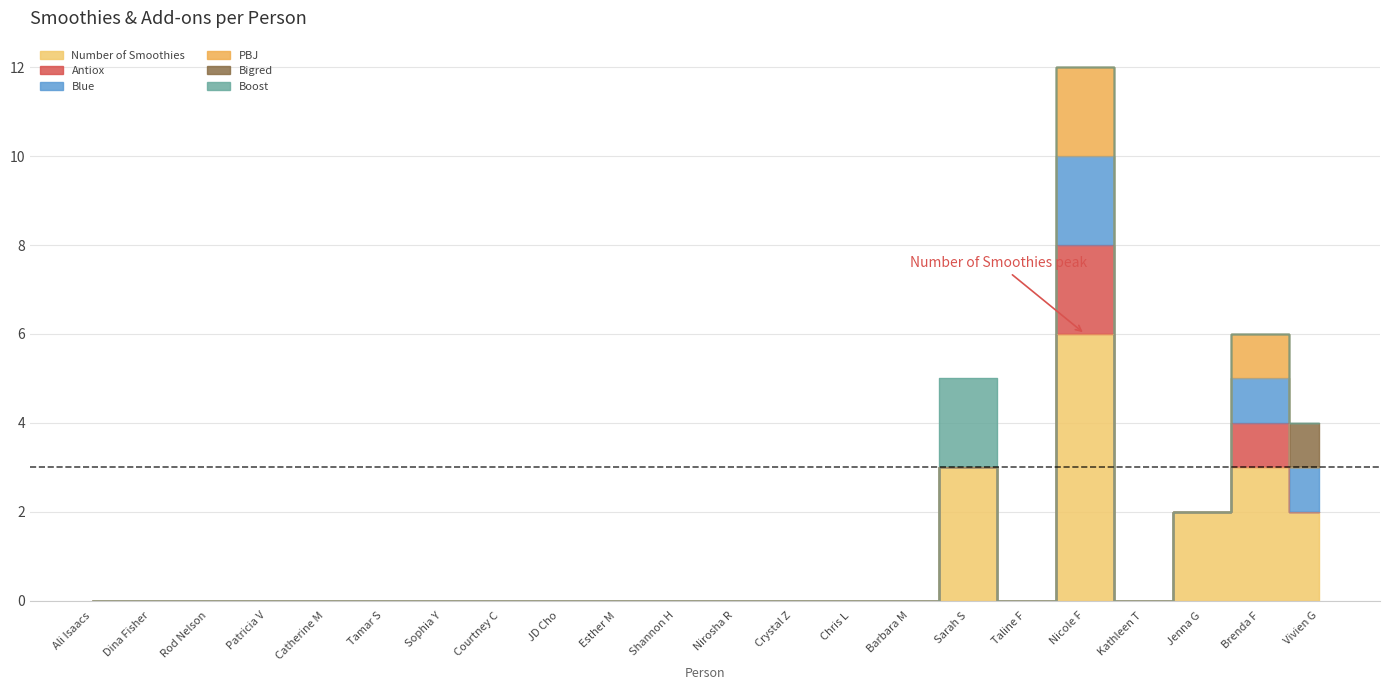

Reading right to left, list all the values displayed in this chart.

Number of Smoothies: 2	3	2	0	6	0	3	0	0	0	0	0	0	0	0	0	0	0	0	0	0	0
Antiox: 0	1	0	0	2	0	0	0	0	0	0	0	0	0	0	0	0	0	0	0	0	0
Blue: 1	1	0	0	2	0	0	0	0	0	0	0	0	0	0	0	0	0	0	0	0	0
PBJ: 0	1	0	0	2	0	0	0	0	0	0	0	0	0	0	0	0	0	0	0	0	0
Bigred: 1	0	0	0	0	0	0	0	0	0	0	0	0	0	0	0	0	0	0	0	0	0
Boost: 0	0	0	0	0	0	2	0	0	0	0	0	0	0	0	0	0	0	0	0	0	0